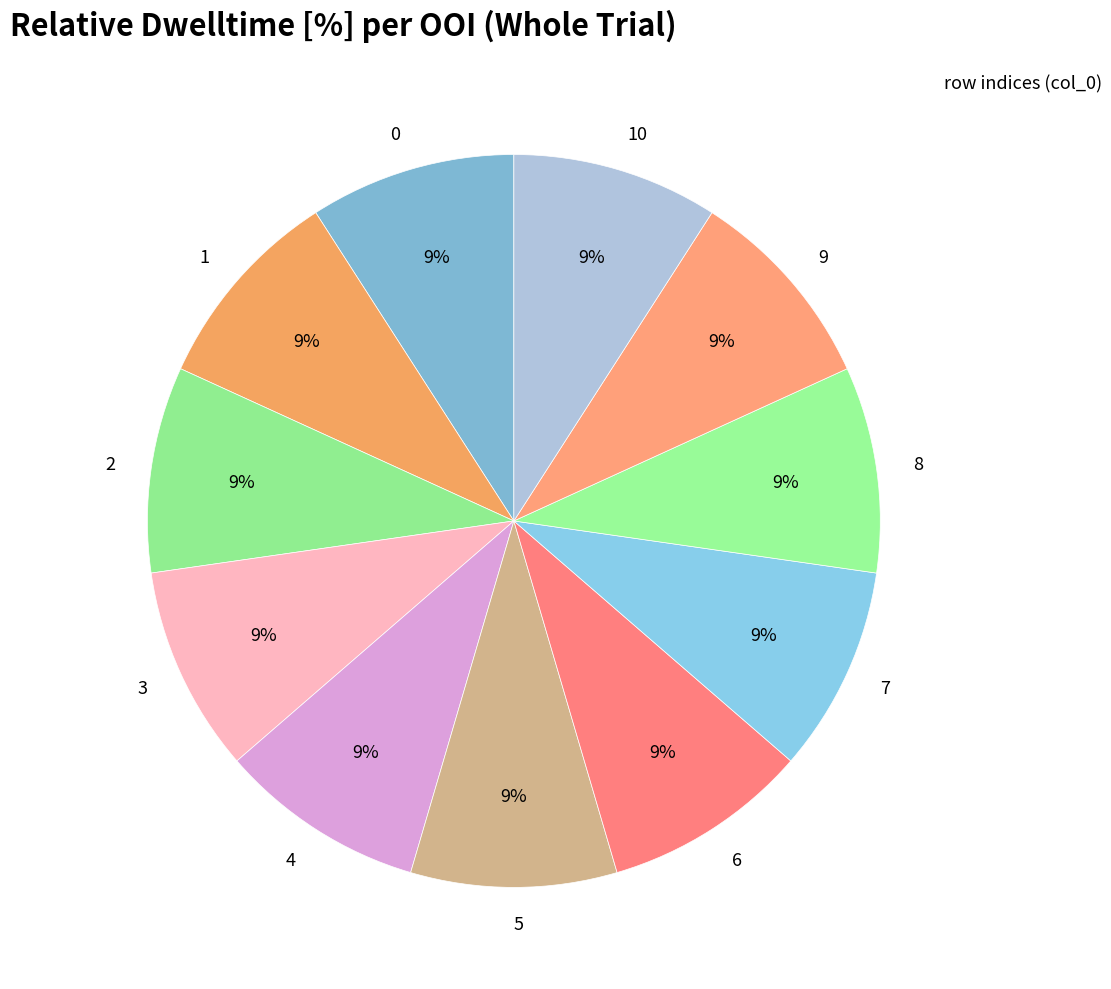

True or false: 6 accounts for 9% of the total.

True